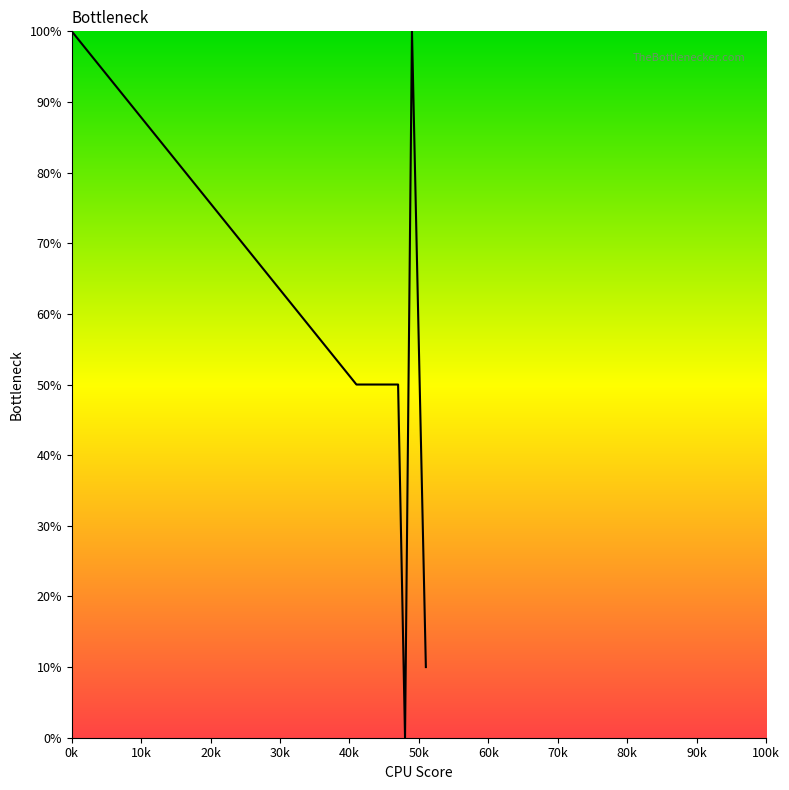

What is the greatest value displayed?

100